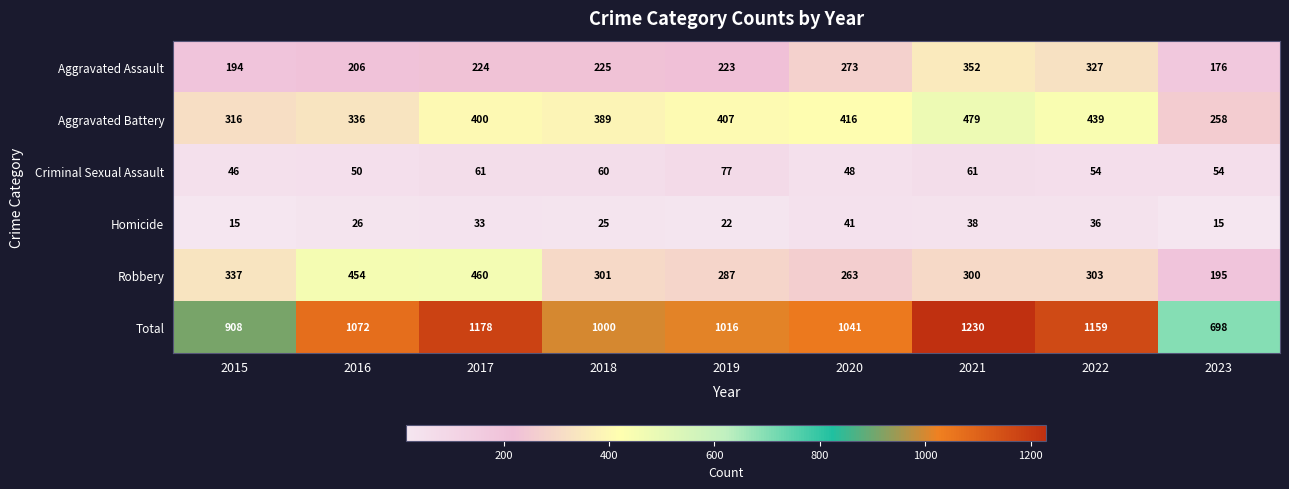

What is the difference between the maximum and minimum values in the Robbery series?

265